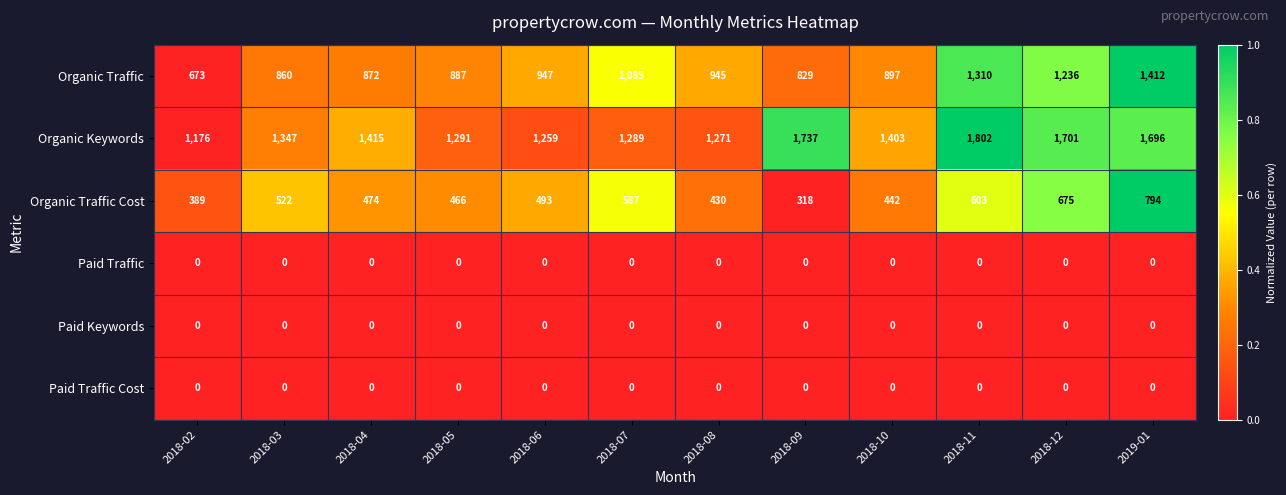

Which series has the largest total across all categories?

Organic Keywords